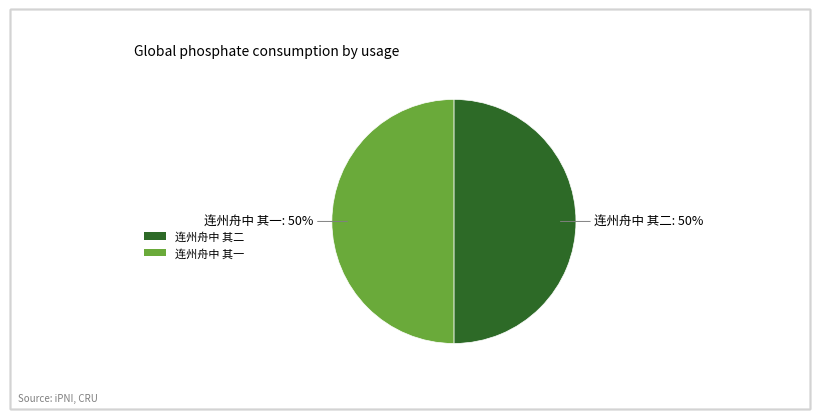

Combined, do 连州舟中 其二 and 连州舟中 其一 account for over 50%?

Yes